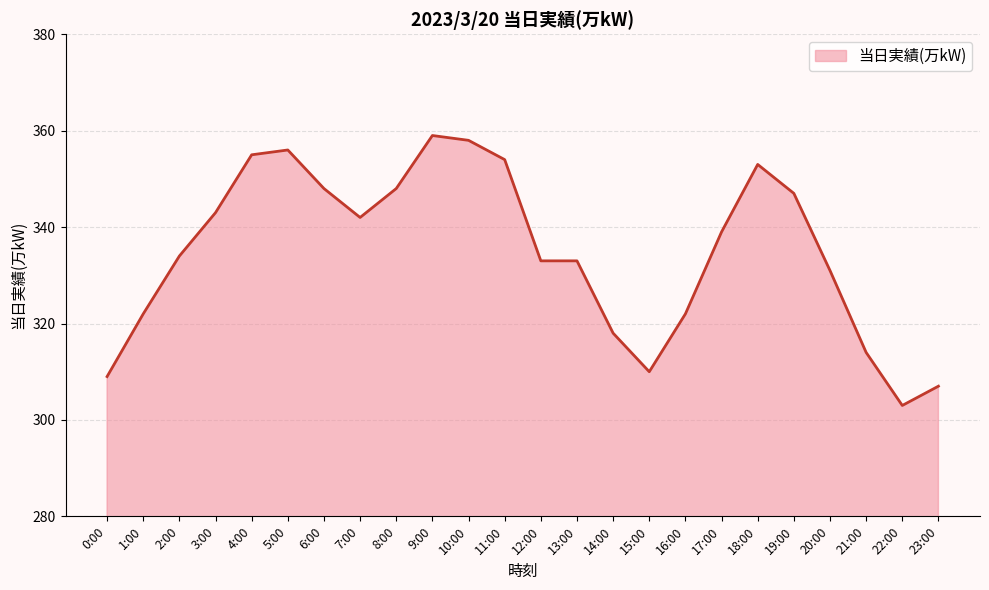

The chart shows a value of 441 at 0:00. True or false?

False